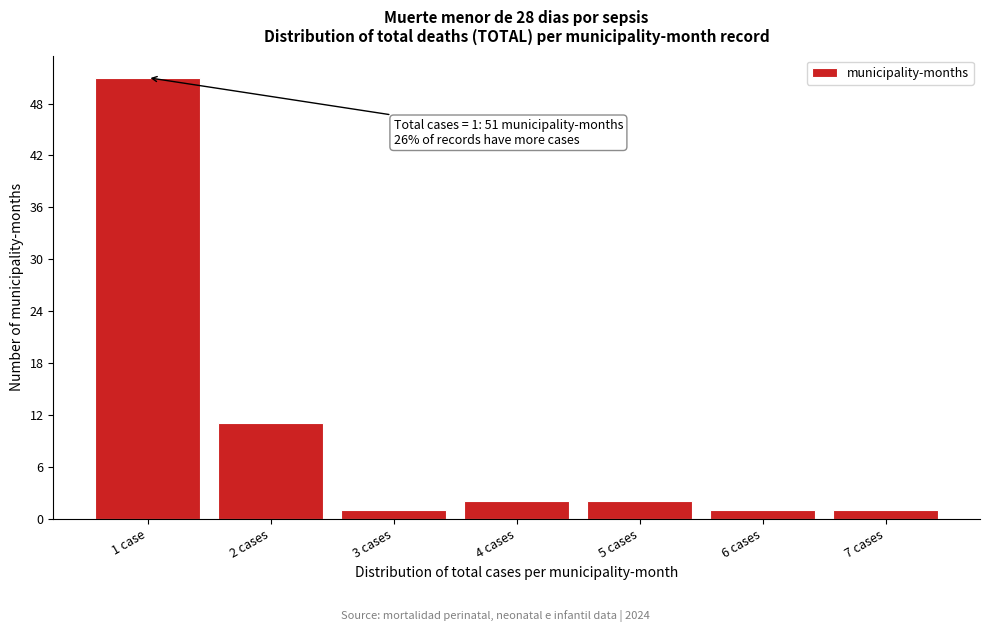

Reading left to right, extract all data points from this chart.

1 case=51	2 cases=11	3 cases=1	4 cases=2	5 cases=2	6 cases=1	7 cases=1